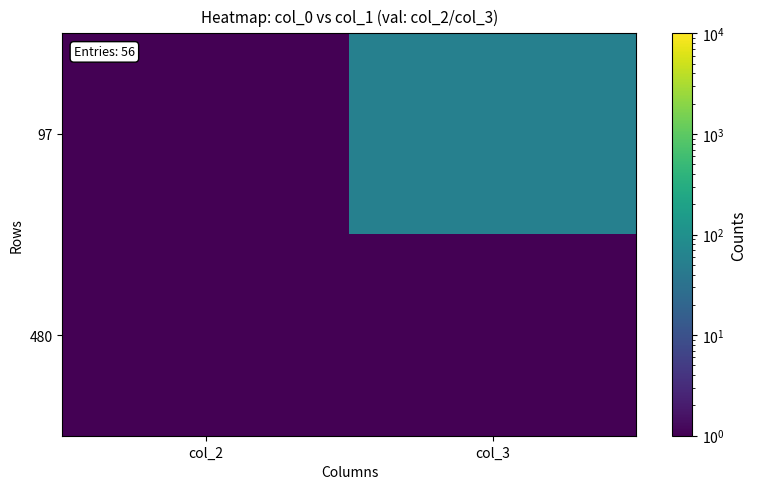

Reading left to right, list all the values displayed in this chart.

97: col_2=1.0	col_3=55.0
480: col_2=0.1	col_3=0.1